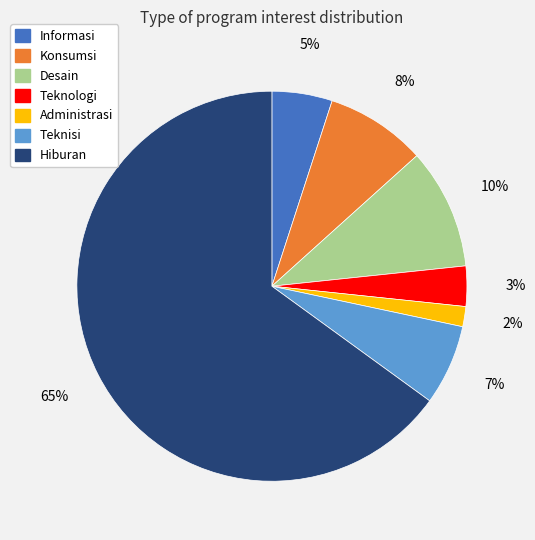

Does any single category account for the majority?

Yes